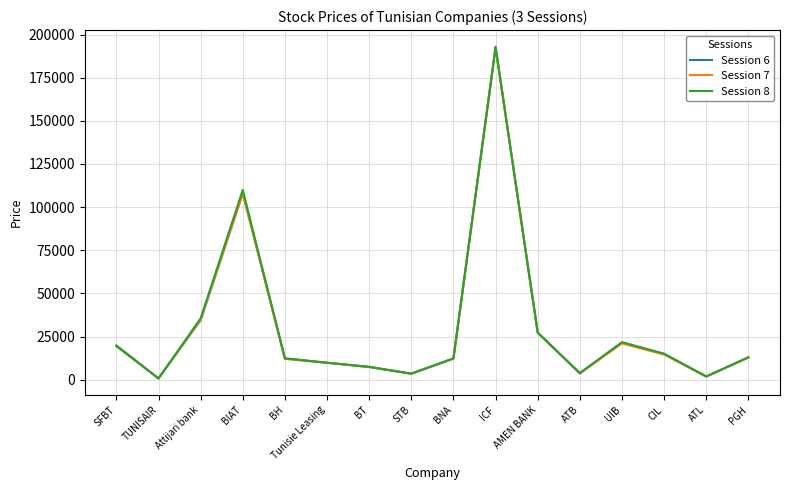

What is the lowest value of the Session 8 series?

690